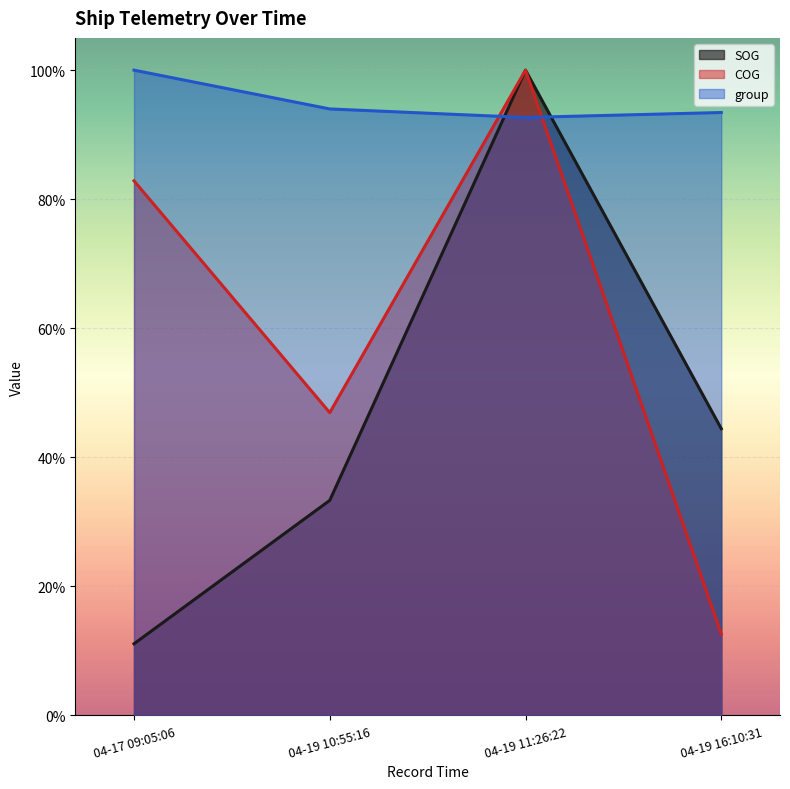

What is the label of the 2nd point from the left?

04-19 10:55:16